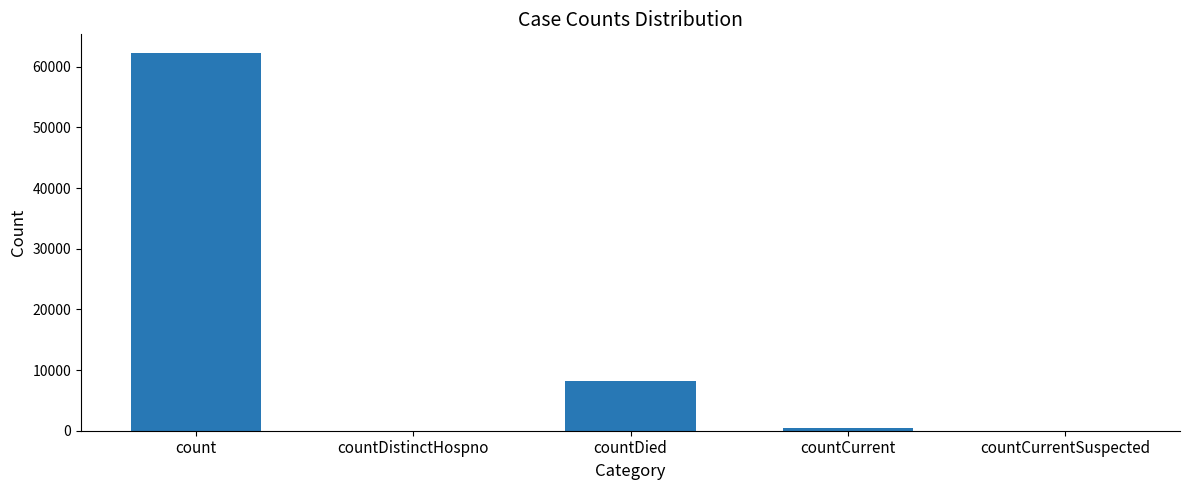

Reading left to right, list all the values displayed in this chart.

count=62225	countDistinctHospno=0	countDied=8136	countCurrent=453	countCurrentSuspected=0